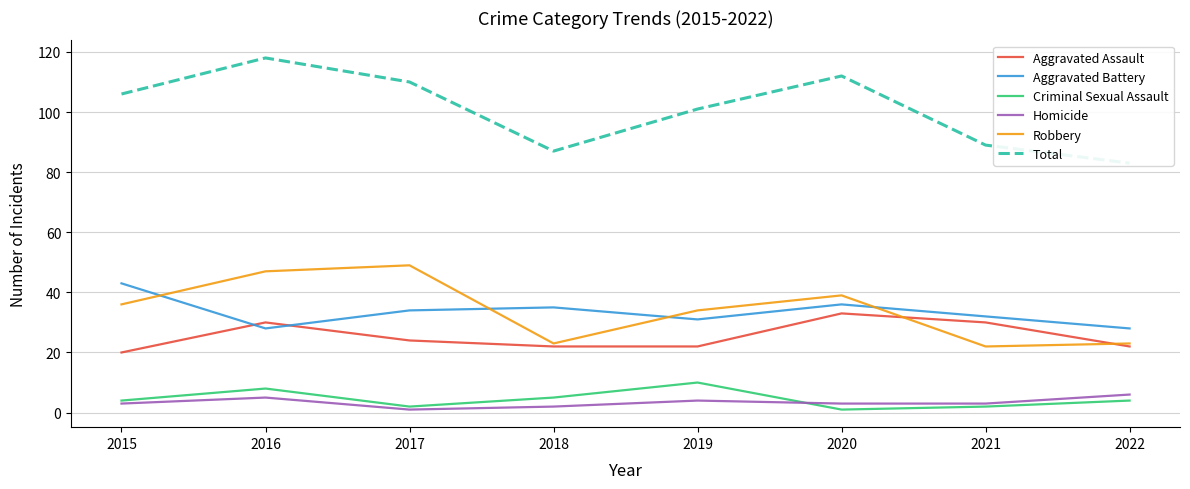

True or false: Total and Aggravated Assault intersect in this chart.

False